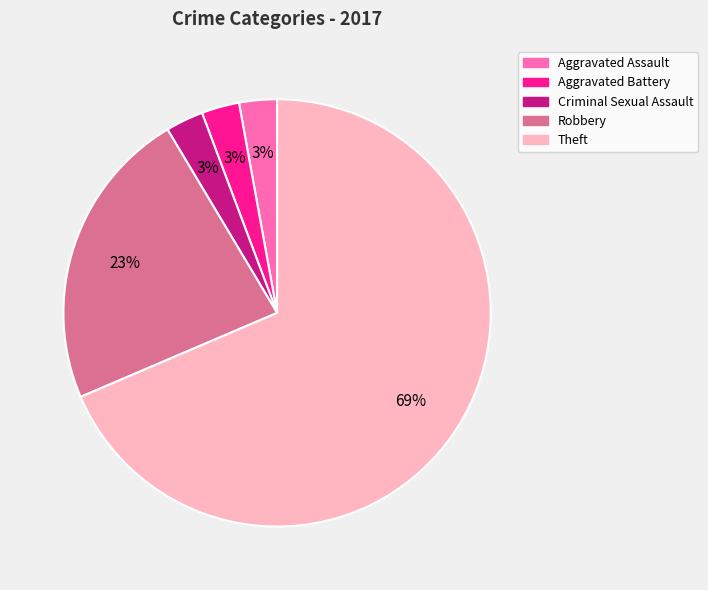

Which category has the biggest portion of the pie?

Theft